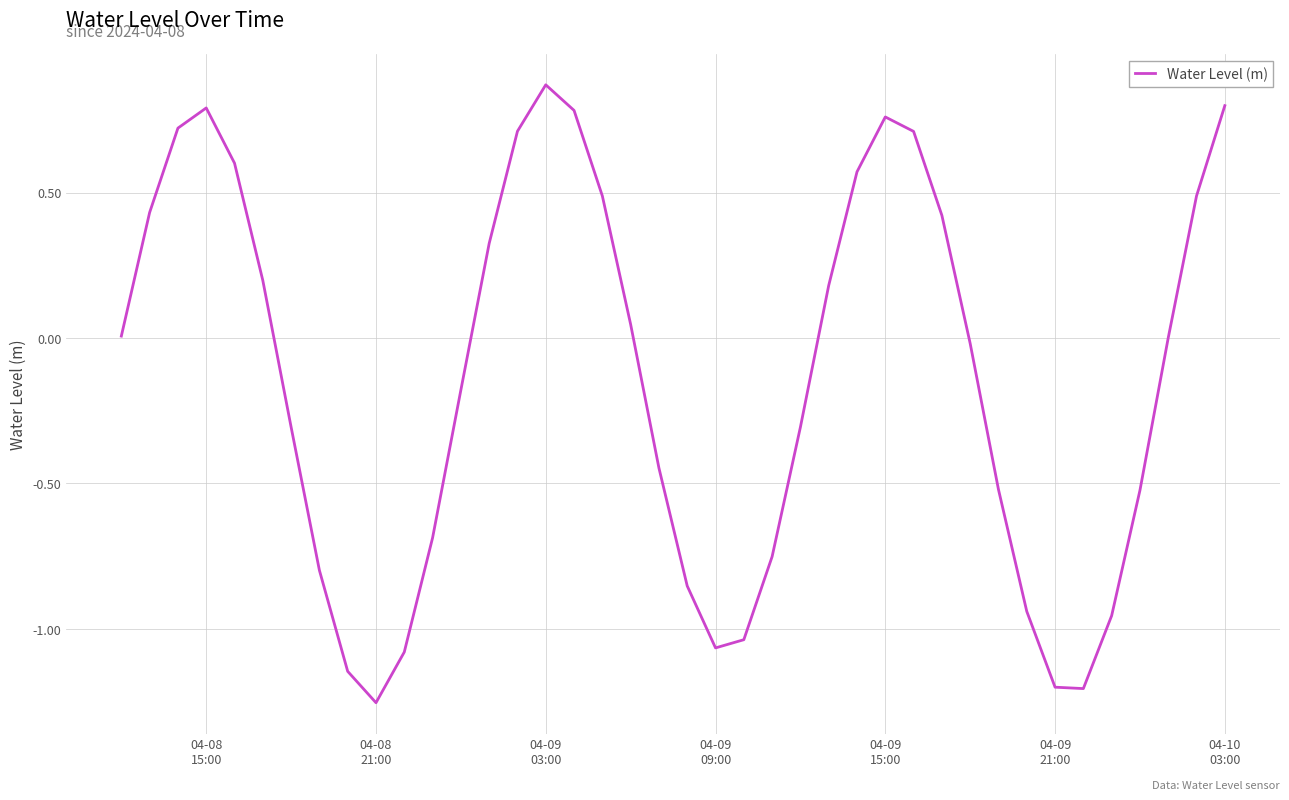

What is the difference between the maximum and minimum values?

2.1